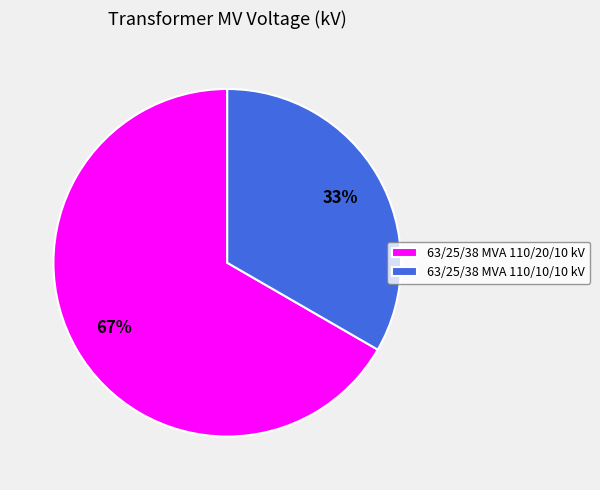

Rank the categories by value from highest to lowest.

63/25/38 MVA 110/20/10 kV, 63/25/38 MVA 110/10/10 kV